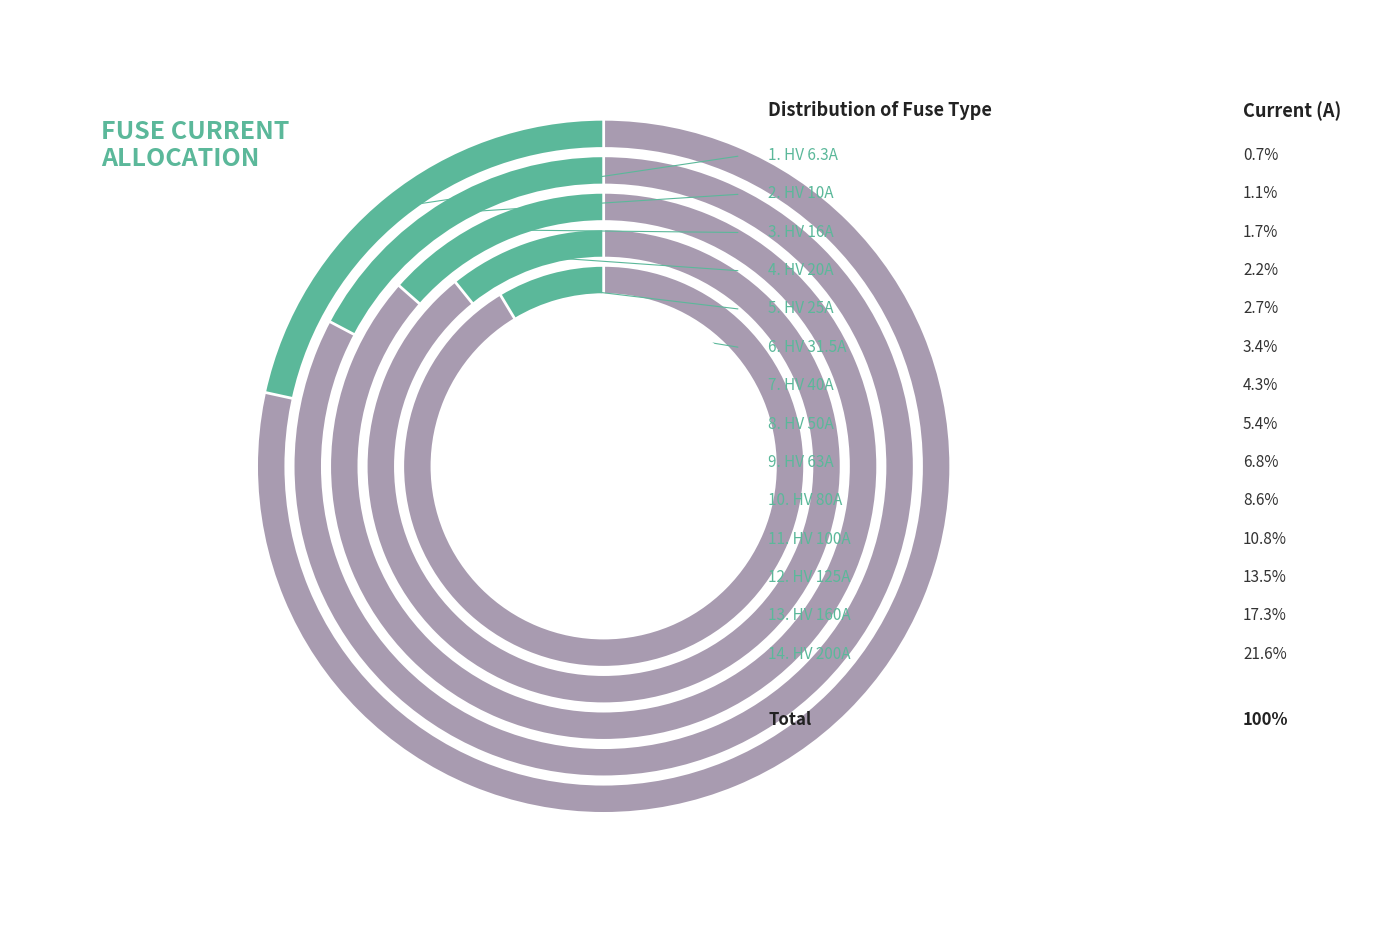

Is it true that HV 80A is 9% of the pie?

True